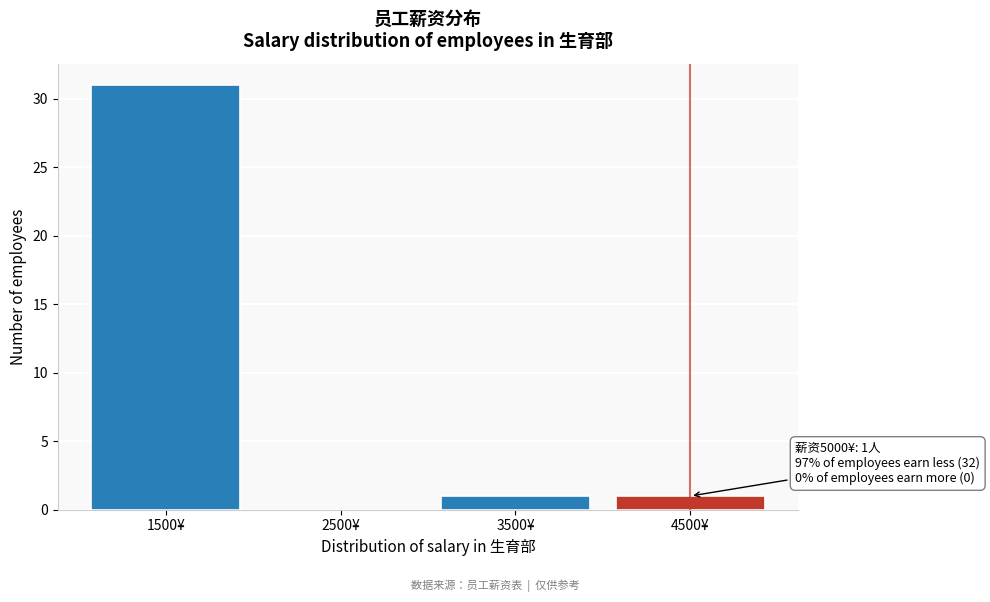

Reading right to left, extract all data points from this chart.

4500¥=1	3500¥=1	2500¥=0	1500¥=31